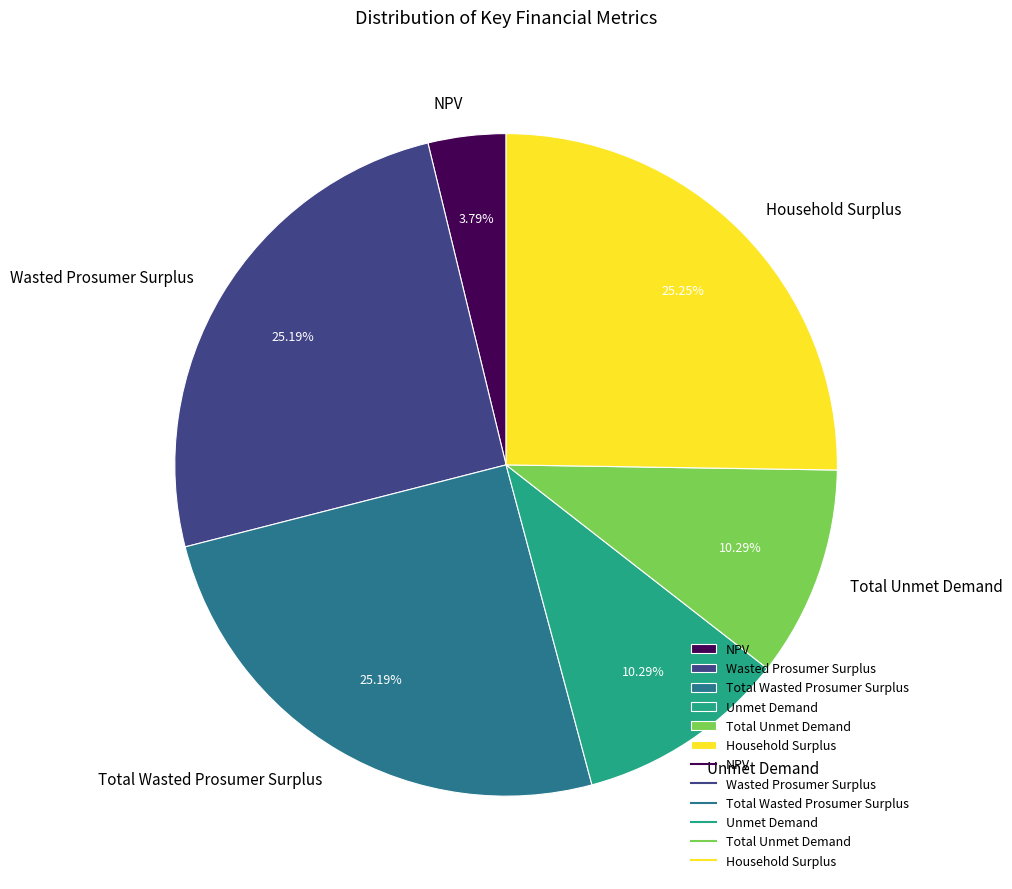

What percentage do NPV and Wasted Prosumer Surplus together represent?

29.0%